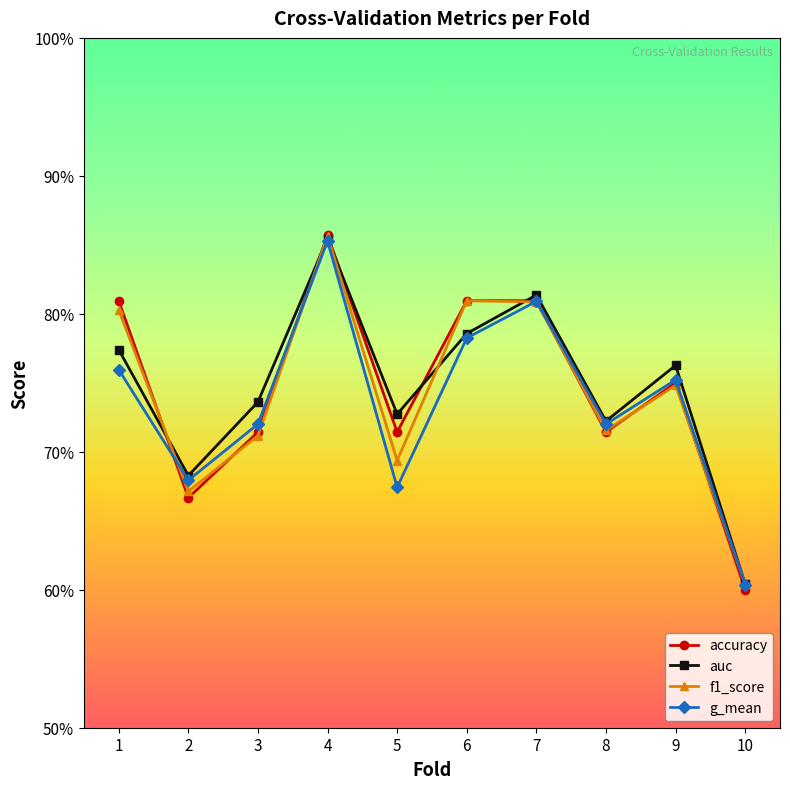

What are all the series names shown in the legend?

accuracy, auc, f1_score, g_mean